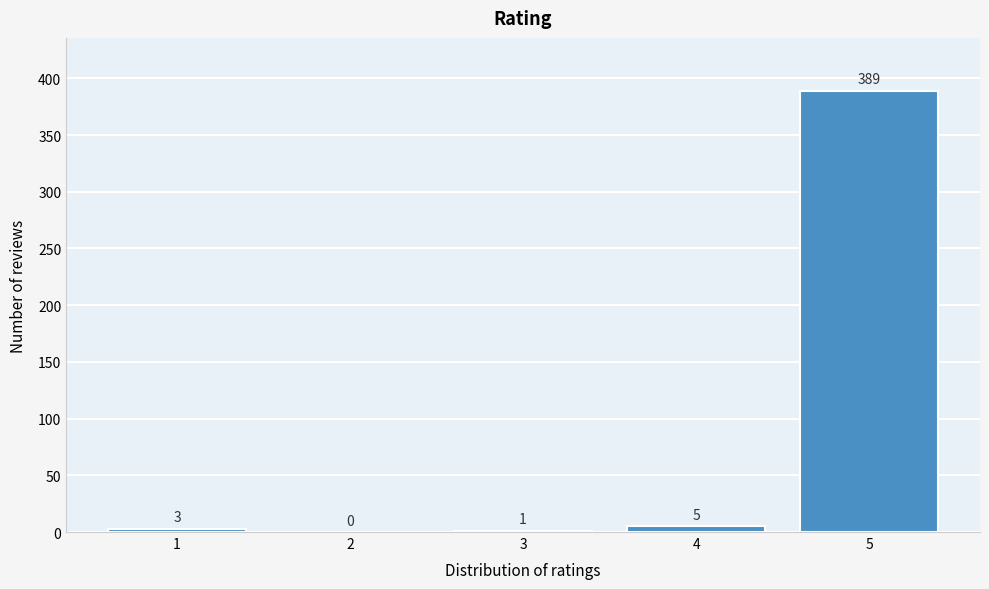

Reading left to right, transcribe all the data shown in this chart.

1=3	2=0	3=1	4=5	5=389